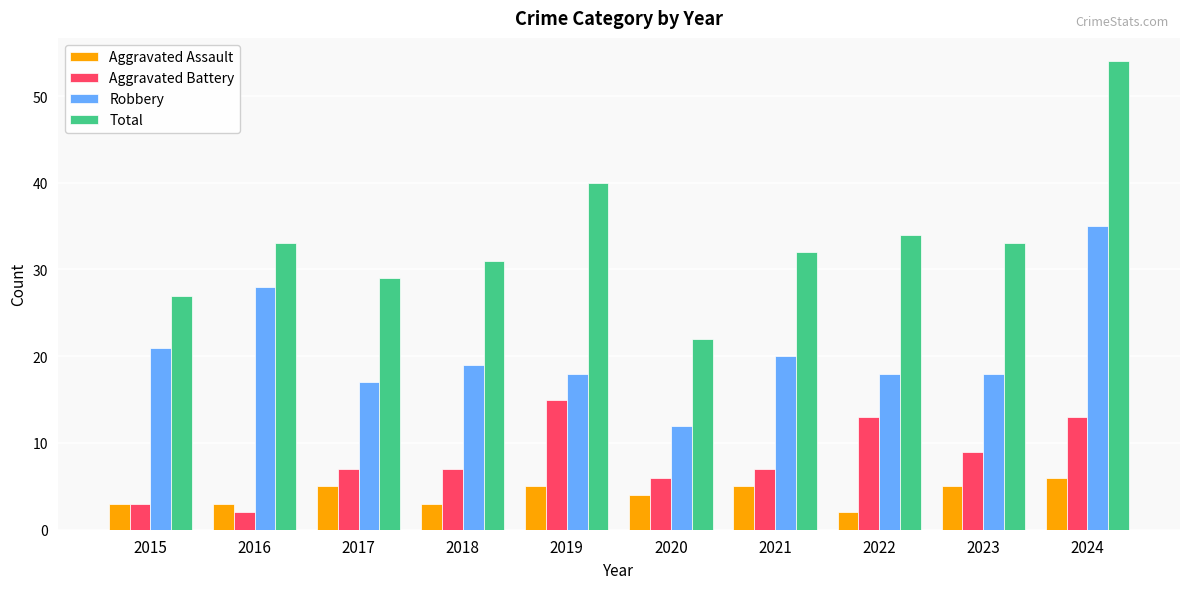

Reading left to right, extract all data points from this chart.

Aggravated Assault: 2015=3	2016=3	2017=5	2018=3	2019=5	2020=4	2021=5	2022=2	2023=5	2024=6
Aggravated Battery: 2015=3	2016=2	2017=7	2018=7	2019=15	2020=6	2021=7	2022=13	2023=9	2024=13
Robbery: 2015=21	2016=28	2017=17	2018=19	2019=18	2020=12	2021=20	2022=18	2023=18	2024=35
Total: 2015=27	2016=33	2017=29	2018=31	2019=40	2020=22	2021=32	2022=34	2023=33	2024=54